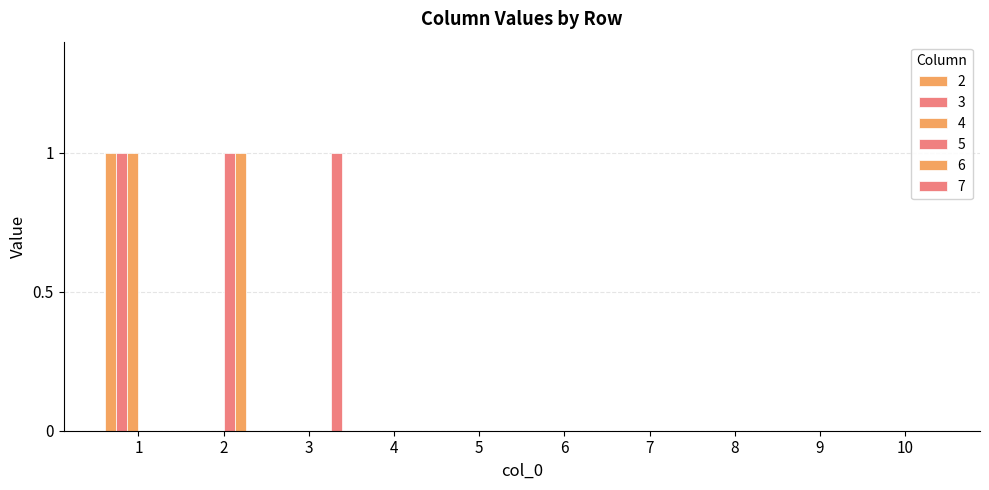

Which series has the largest range (max minus min)?

2